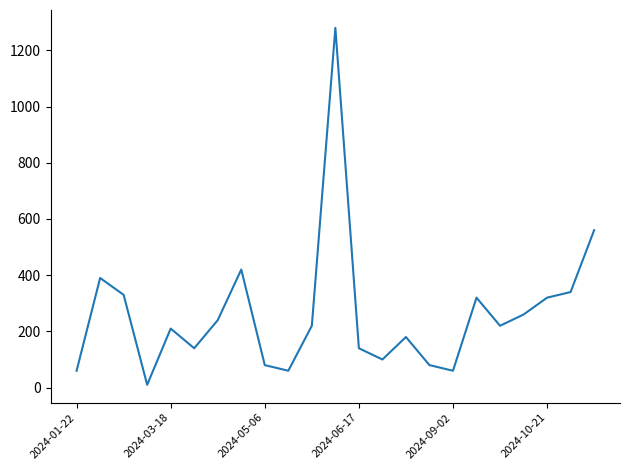

What is the maximum value shown in the chart?

1280